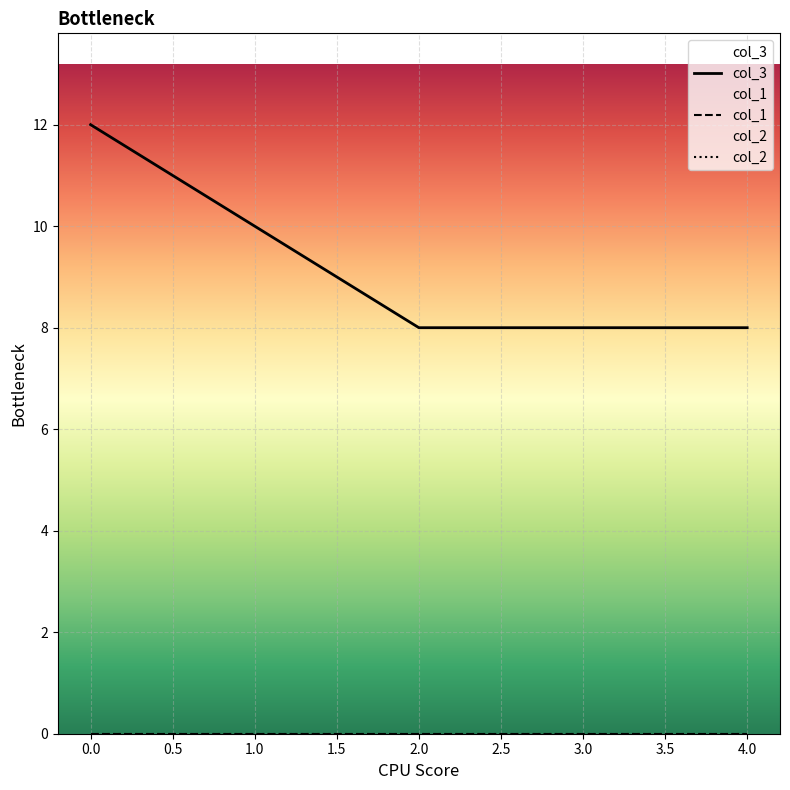

Which has a higher value, 3 or 2?

3